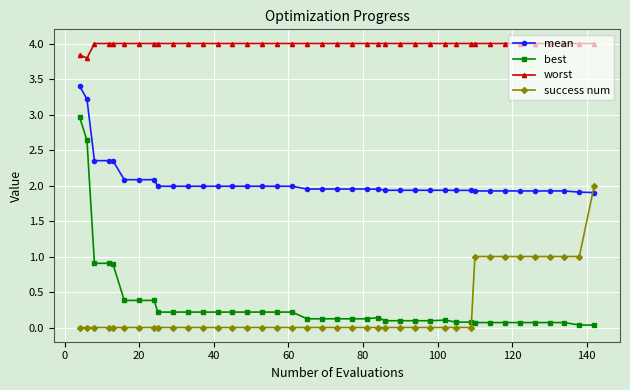

True or false: worst and success num intersect in this chart.

False